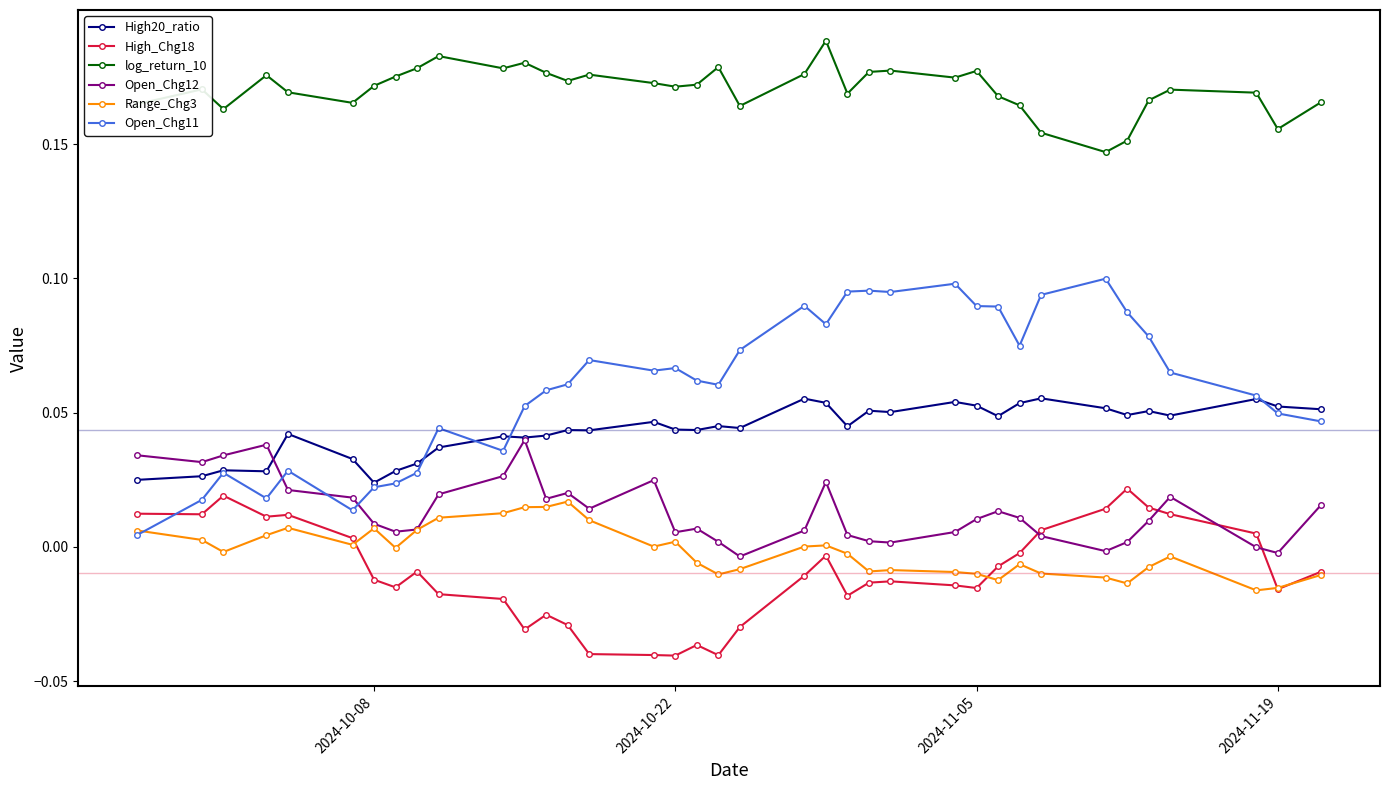

In Open_Chg12, how many points are lower than both neighbors (excluding endpoints)?

9